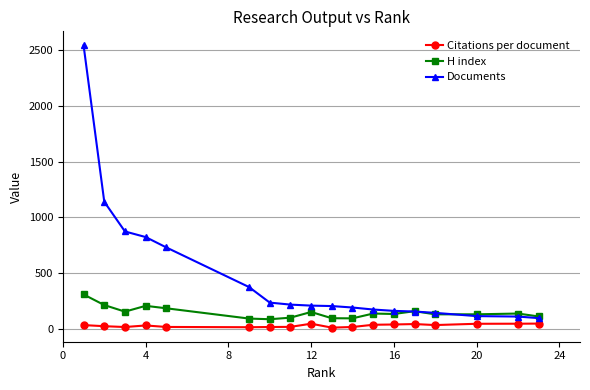

True or false: Citations per document and H index cross at least once.

False